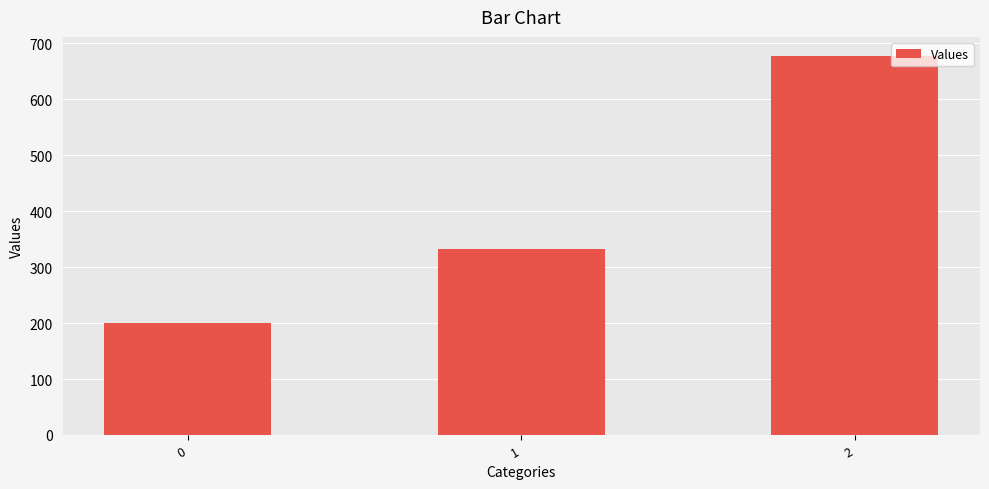

What is the sum of the values at 1 and 2?

1011.1